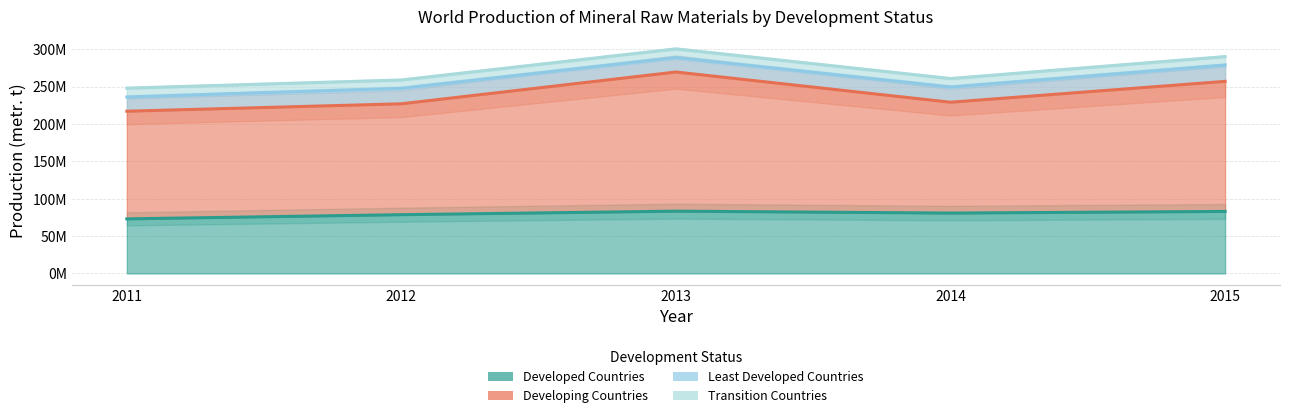

What is the difference between the second highest and second lowest values in the Developed Countries series?

4362007